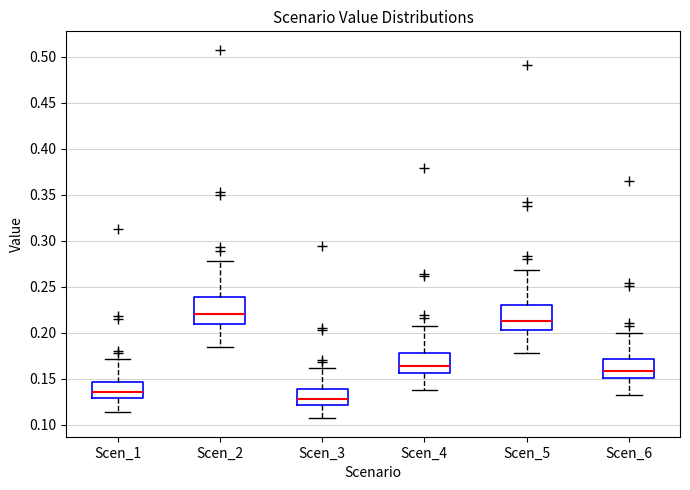

Reading left to right, transcribe this box plot: for each box, give where its median line is, the range the box spans, and where its two whiskers end, as read against the y-axis. The values are not printed on the chart, so give them approximately, as read against the axis.

Scen_1: median 0.135, box 0.130 to 0.145, whiskers 0.115 to 0.170
Scen_2: median 0.220, box 0.210 to 0.240, whiskers 0.185 to 0.280
Scen_3: median 0.130, box 0.120 to 0.140, whiskers 0.105 to 0.160
Scen_4: median 0.165, box 0.155 to 0.180, whiskers 0.140 to 0.210
Scen_5: median 0.215, box 0.205 to 0.230, whiskers 0.180 to 0.270
Scen_6: median 0.160, box 0.150 to 0.170, whiskers 0.130 to 0.200